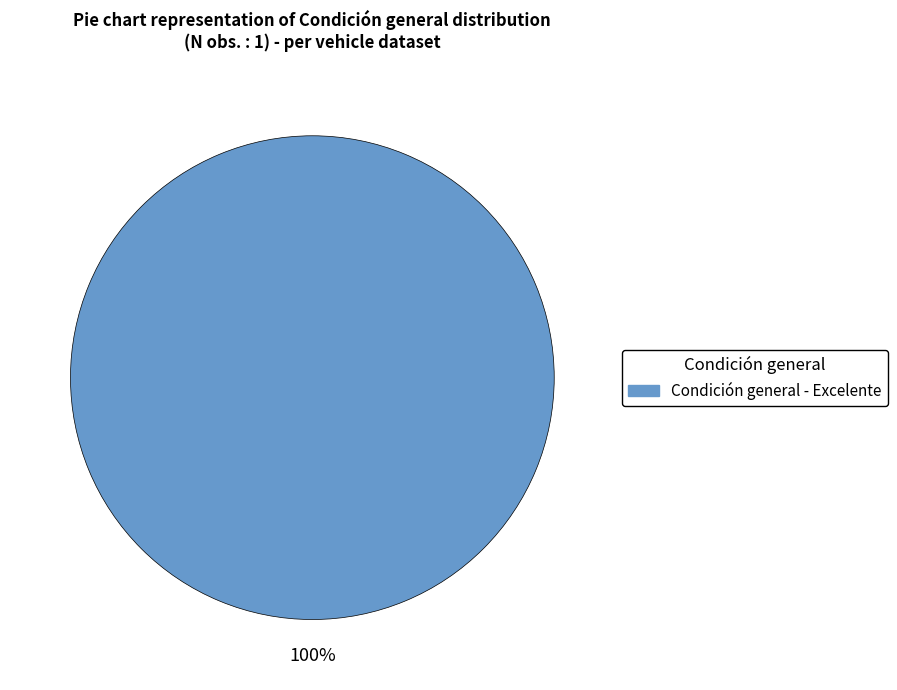

Does any single category account for the majority?

Yes